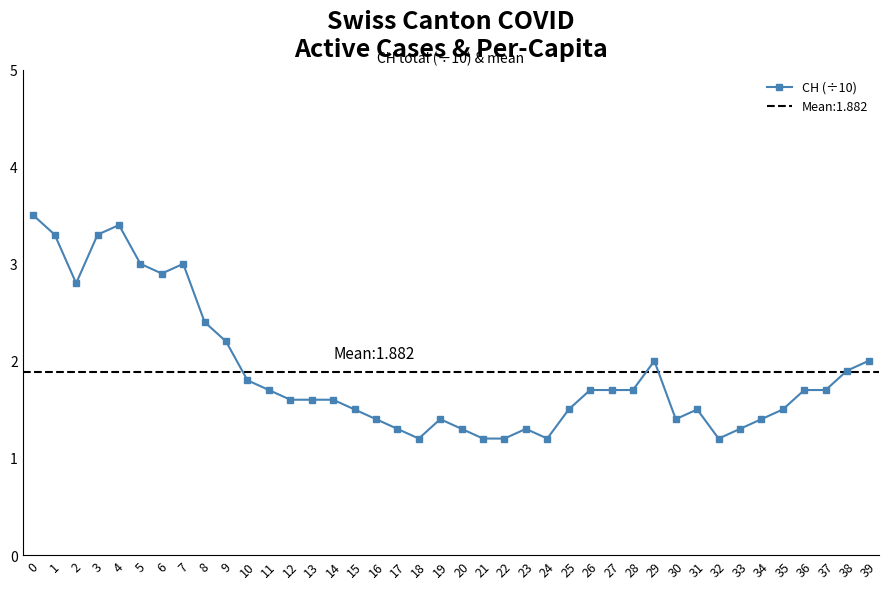

Where is the first local maximum?

4